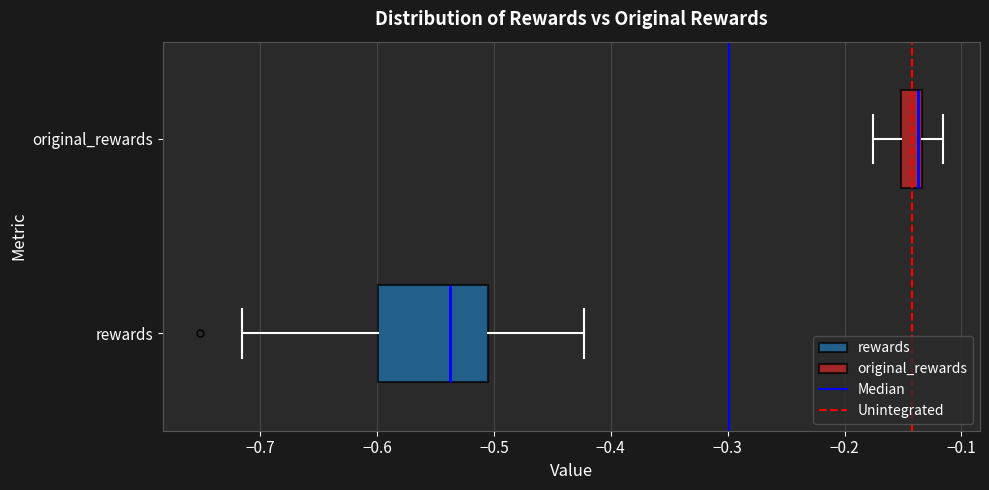

Where does the median line of the box for rewards sit on the x-axis? The values are not printed on the chart, so give them approximately, as read against the axis.

-0.54